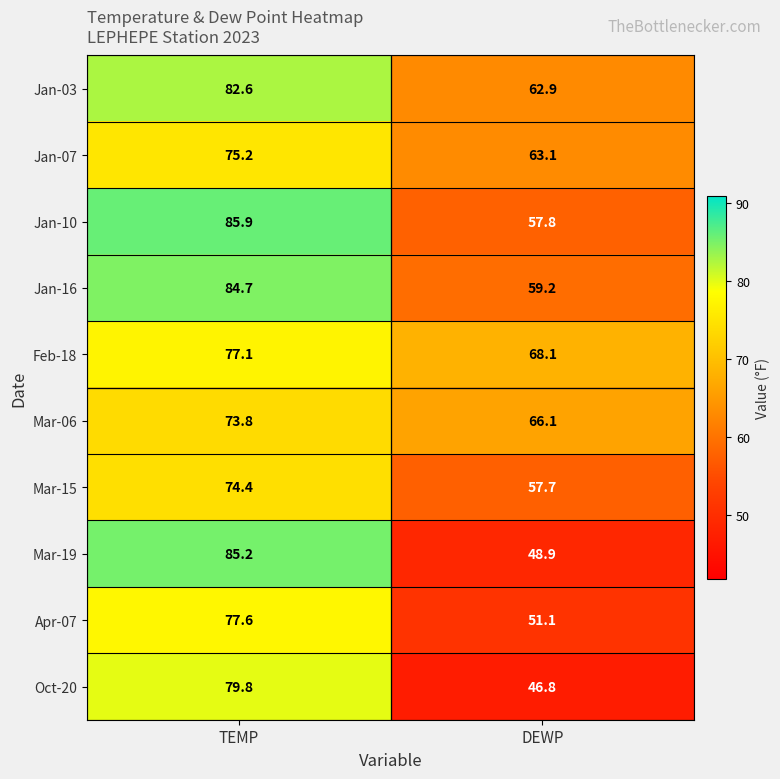

What is the difference between the Jan-16 values at DEWP and TEMP?

25.5